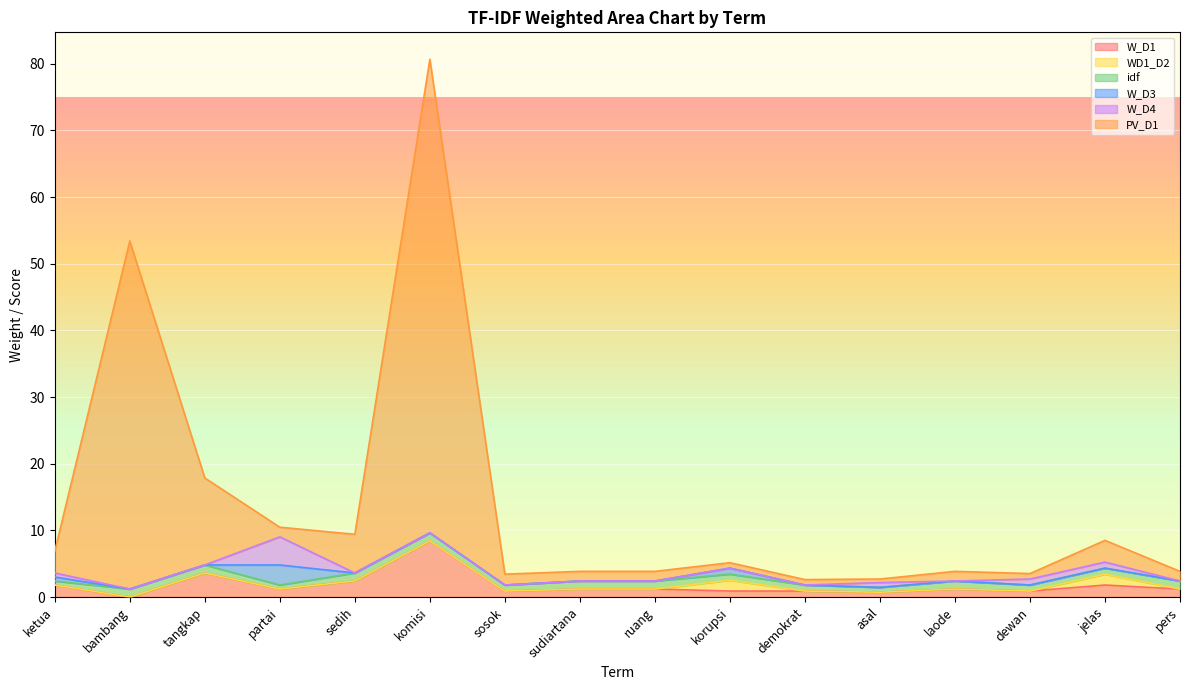

Reading right to left, transcribe all the data shown in this chart.

W_D1: pers=1.2	jelas=1.8	dewan=0.9	laode=1.2	asal=0.7	demokrat=0.9	korupsi=0.9	ruang=1.2	sudiartana=1.2	sosok=0.9	komisi=8.4	sedih=2.4	partai=1.2	tangkap=3.6	bambang=0.0	ketua=1.8
WD1_D2: pers=0.0	jelas=1.6	dewan=0.0	laode=0.0	asal=0.0	demokrat=0.0	korupsi=1.6	ruang=0.0	sudiartana=0.0	sosok=0.0	komisi=0.0	sedih=0.0	partai=0.0	tangkap=0.0	bambang=0.0	ketua=0.0
idf: pers=1.2	jelas=0.9	dewan=0.9	laode=1.2	asal=0.7	demokrat=0.9	korupsi=0.9	ruang=1.2	sudiartana=1.2	sosok=0.9	komisi=1.2	sedih=1.2	partai=0.6	tangkap=1.2	bambang=1.2	ketua=0.6
W_D3: pers=0.0	jelas=0.0	dewan=0.0	laode=0.0	asal=0.0	demokrat=0.0	korupsi=0.9	ruang=0.0	sudiartana=0.0	sosok=0.0	komisi=0.0	sedih=0.0	partai=3.0	tangkap=0.0	bambang=0.0	ketua=0.6
W_D4: pers=0.0	jelas=0.9	dewan=0.9	laode=0.0	asal=0.7	demokrat=0.0	korupsi=0.0	ruang=0.0	sudiartana=0.0	sosok=0.0	komisi=0.0	sedih=0.0	partai=4.2	tangkap=0.0	bambang=0.0	ketua=0.6
PV_D1: pers=1.4	jelas=3.3	dewan=0.8	laode=1.4	asal=0.5	demokrat=0.8	korupsi=0.8	ruang=1.4	sudiartana=1.4	sosok=1.6	komisi=71.0	sedih=5.8	partai=1.4	tangkap=13.0	bambang=52.2	ketua=3.3